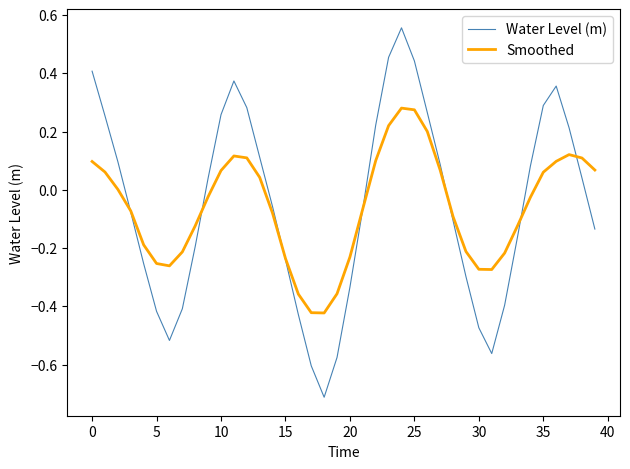

At how many categories does at least one series exceed 0?

20